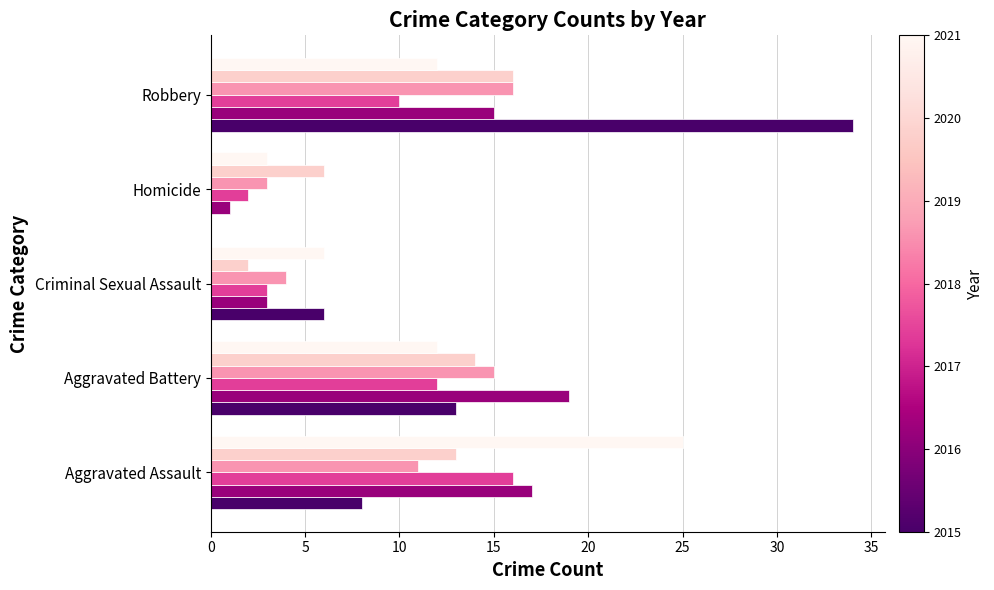

What is the maximum value shown in the chart?

34